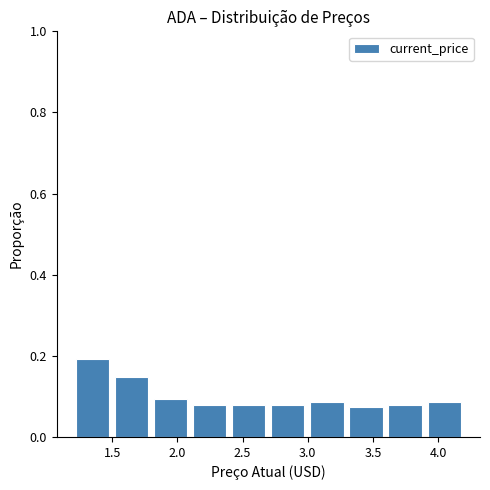

Which range on the x-axis has the tallest bar?

1.22 to 1.52